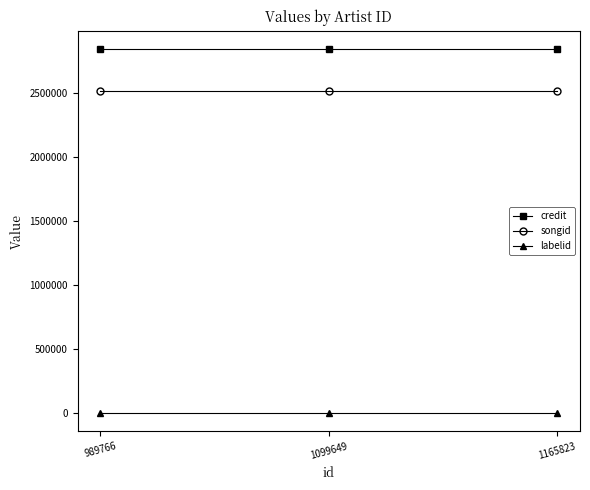

What is the average value of the songid series?

2519081